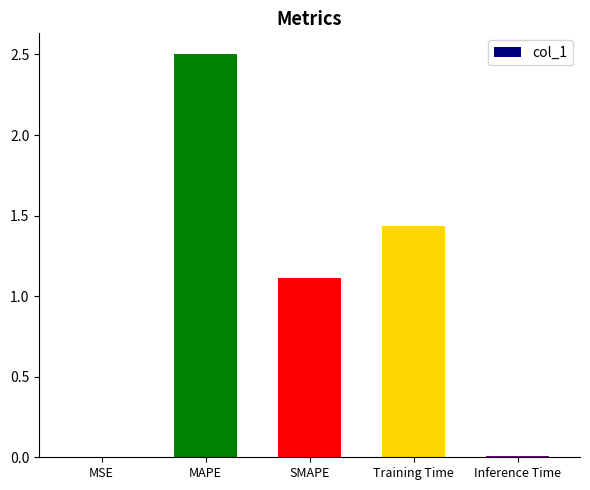

What is the ratio of the value at MAPE to the value at Training Time?

1.7